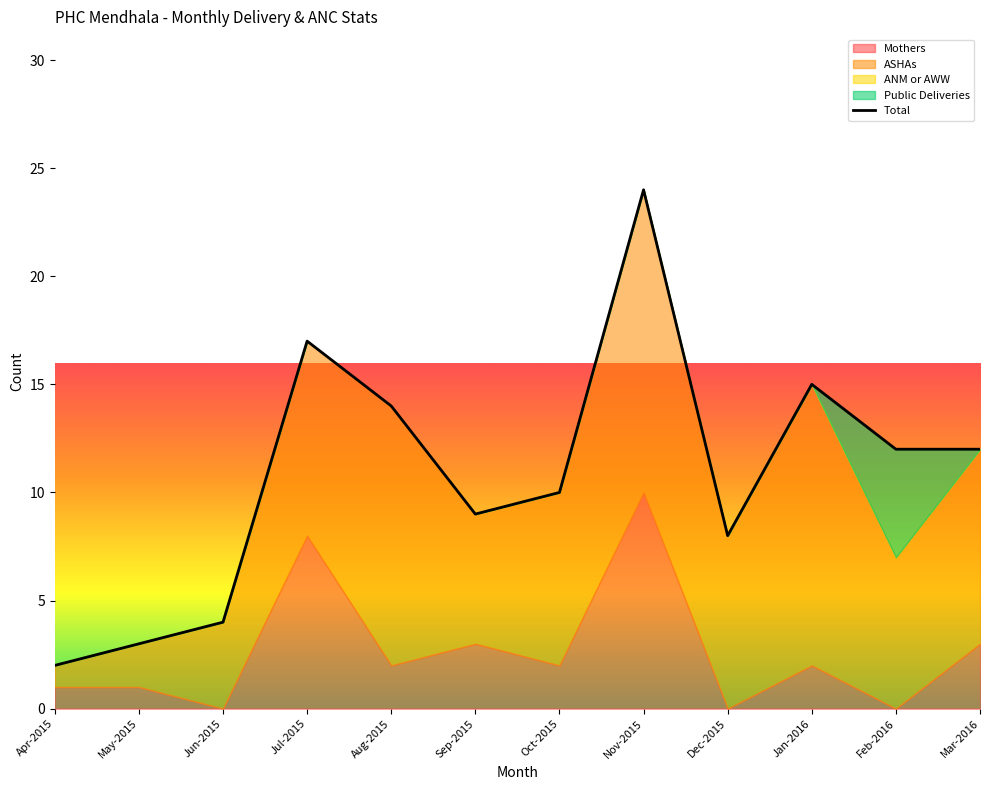

List the labels in order of ANM or AWW value, largest first.

Apr-2015, May-2015, Jun-2015, Jul-2015, Aug-2015, Sep-2015, Oct-2015, Nov-2015, Dec-2015, Jan-2016, Feb-2016, Mar-2016